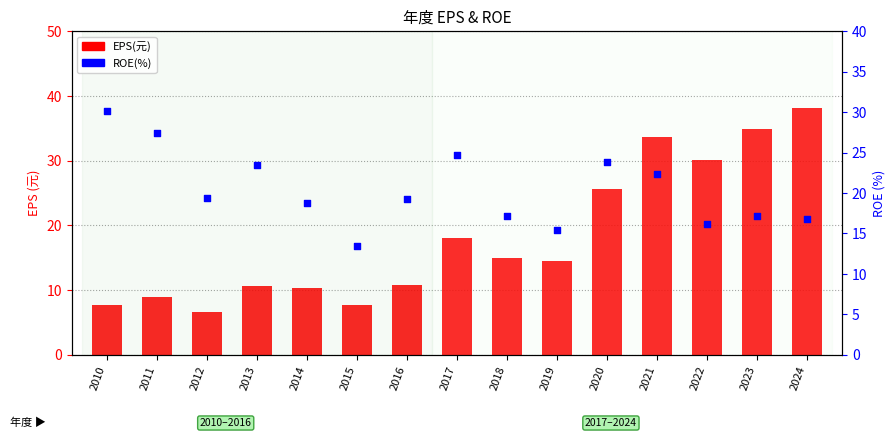

At which category is the sum across all series the highest?

2021